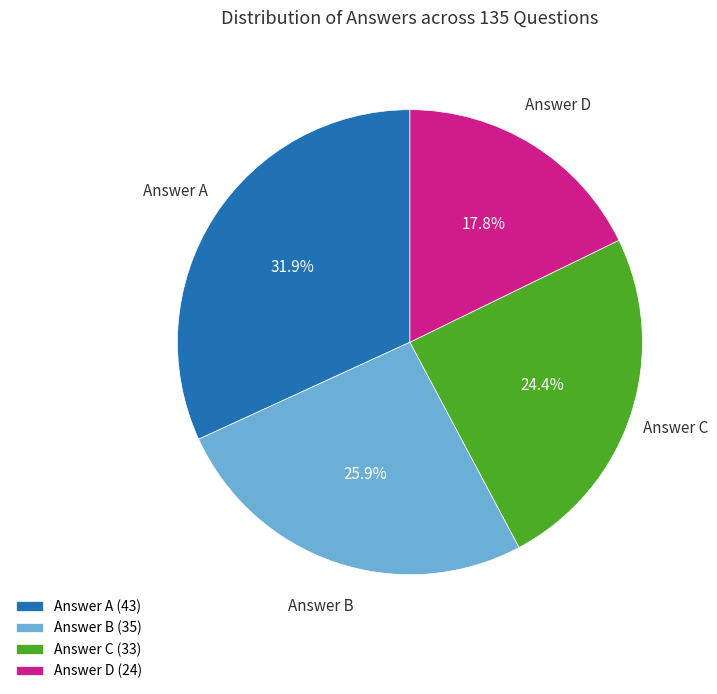

What portion of the pie excludes Answer C (33)?

75.6%